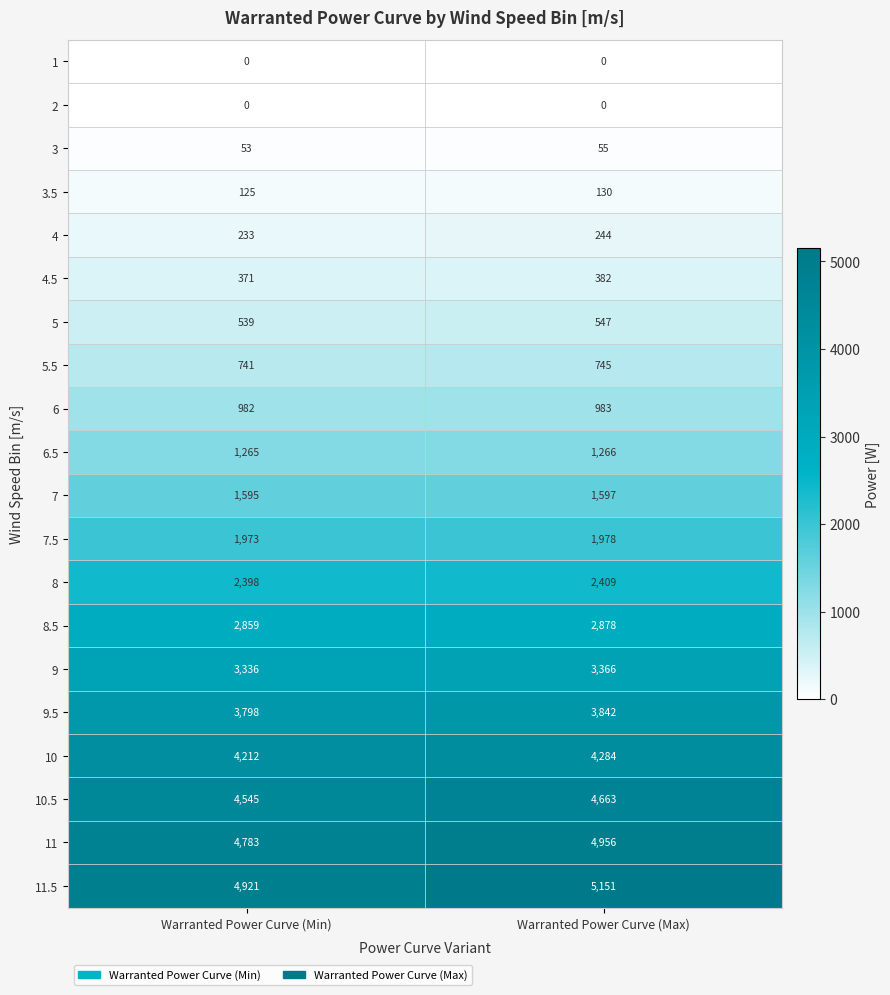

Rank the categories by 5.5 value from highest to lowest.

Warranted Power Curve (Max), Warranted Power Curve (Min)